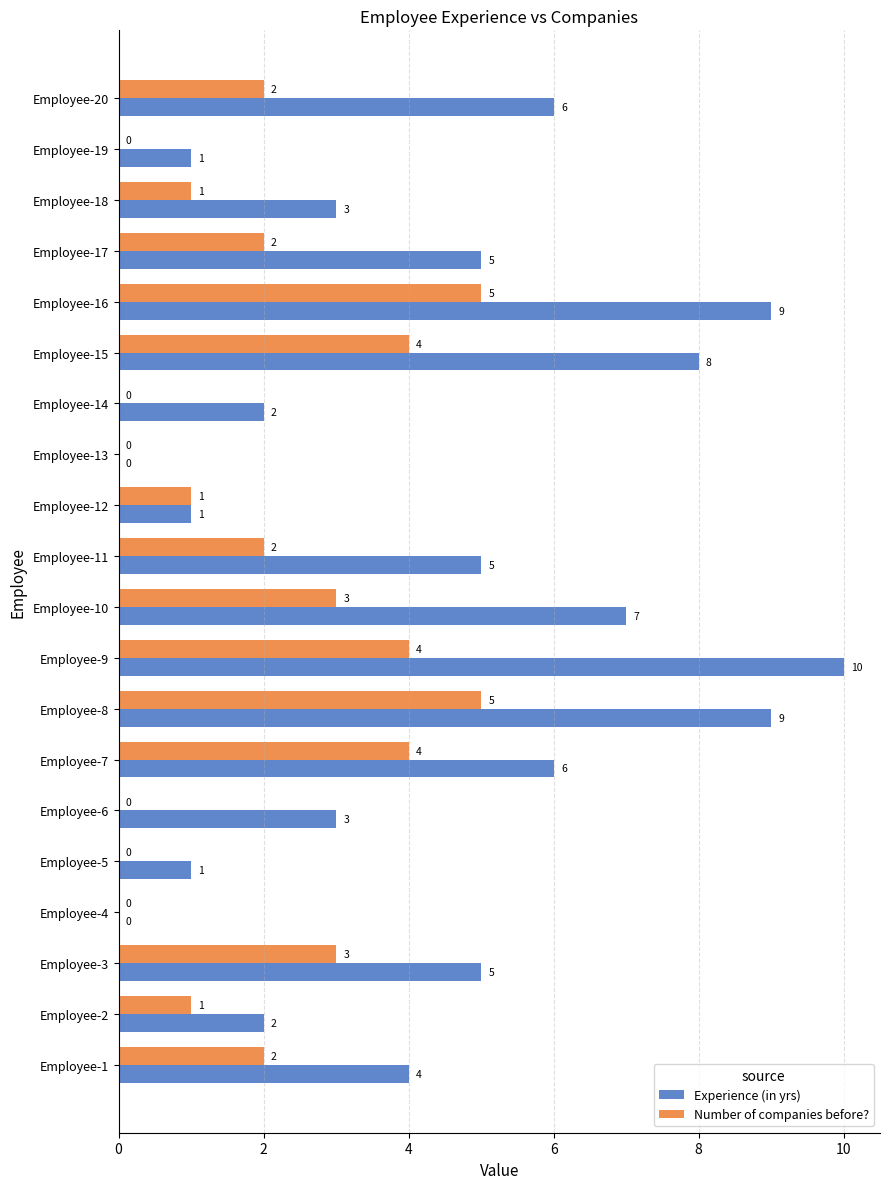

What are all the series names shown in the legend?

Experience (in yrs), Number of companies before?